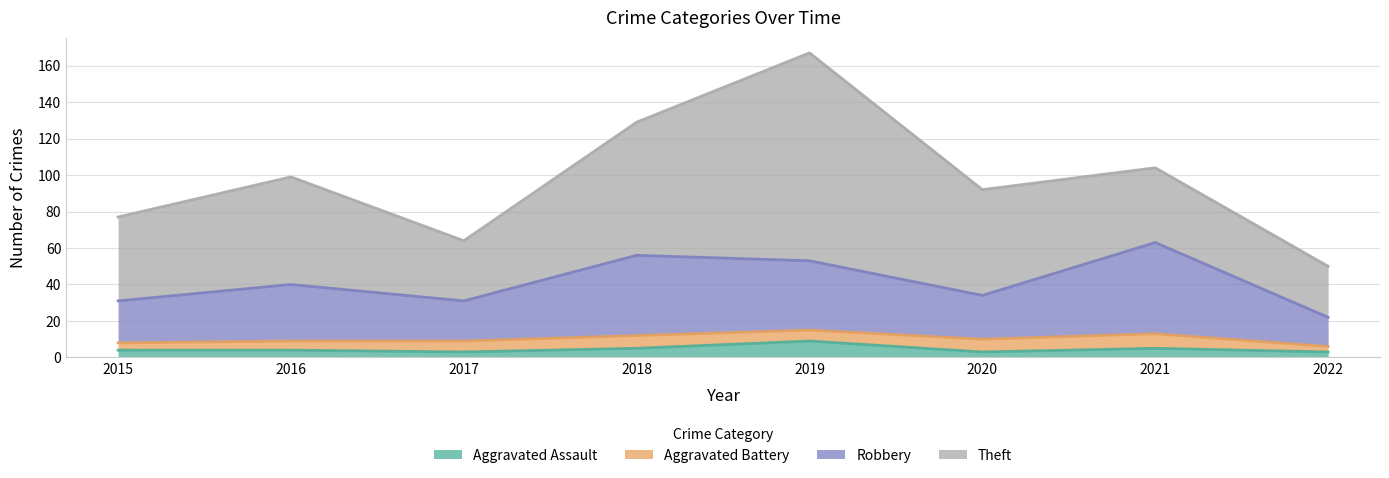

Read the Aggravated Assault value at 2015.

4